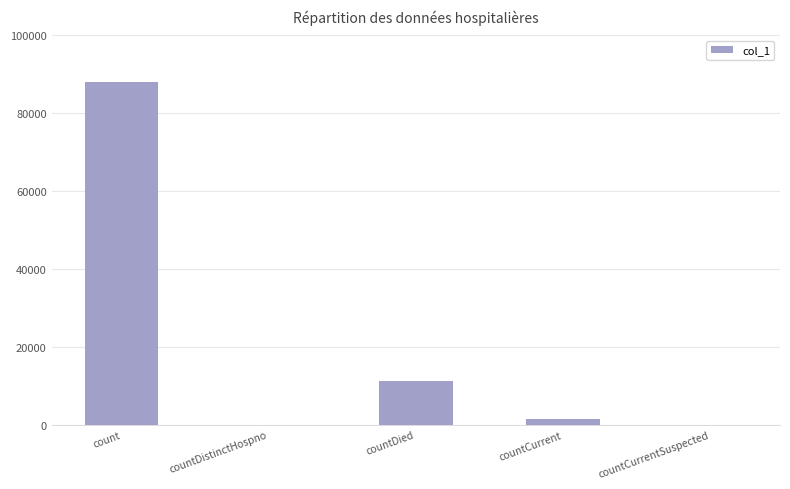

The value at count is 23022. True or false?

False